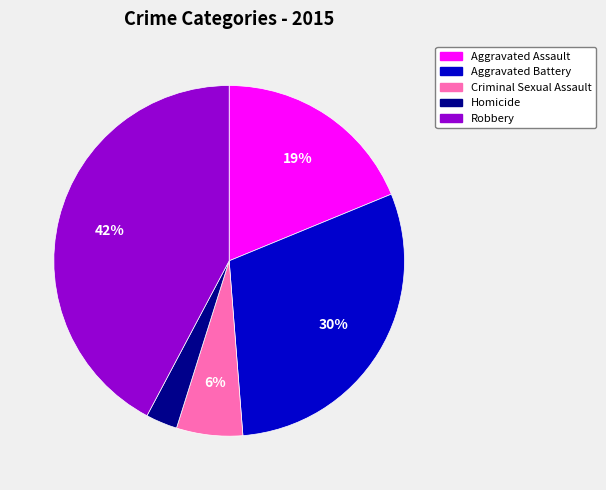

To the nearest percent, what is the difference between the Homicide and Aggravated Battery slice percentages?

27%